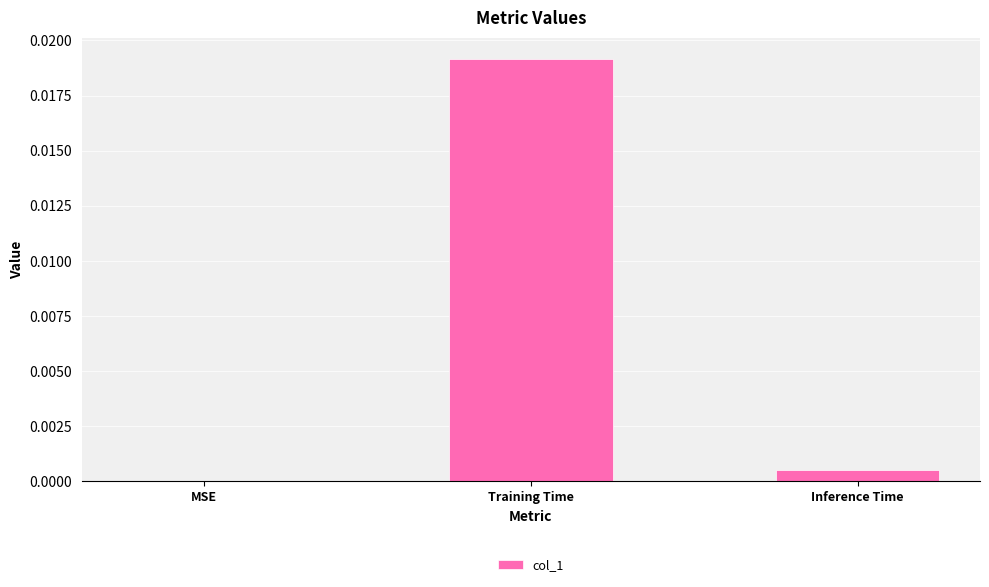

Which category has the highest value across all series?

Training Time